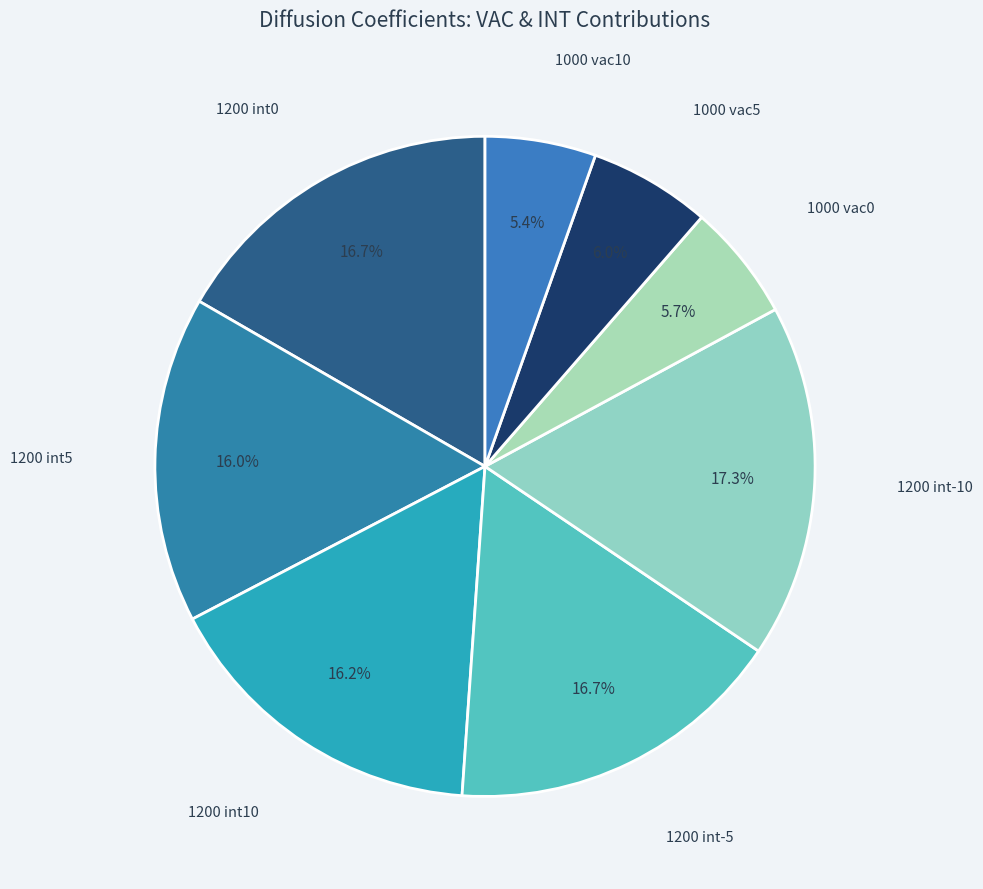

Does any single category account for the majority?

No